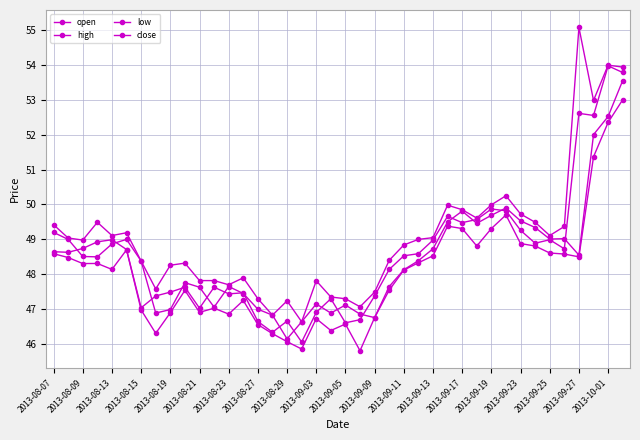

How many values in the low series exceed 48?

22